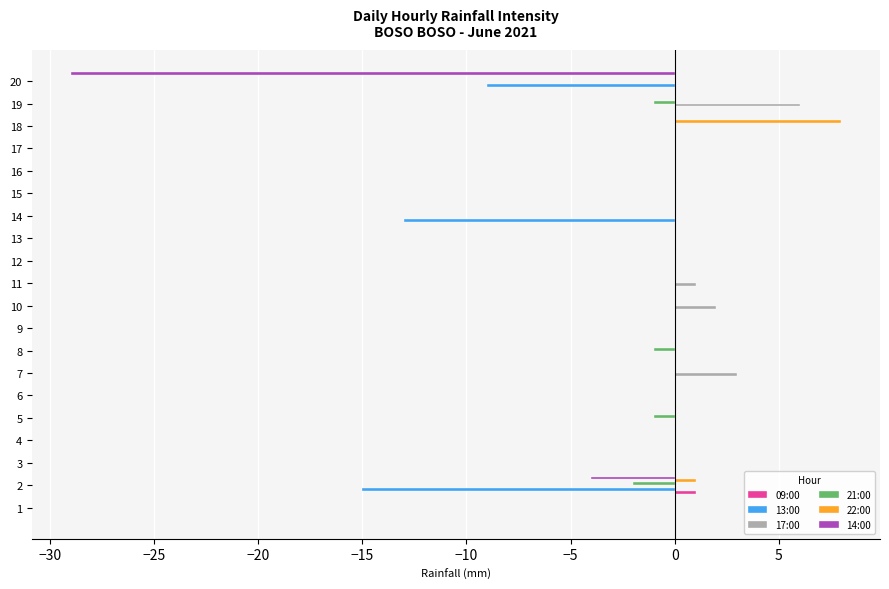

Is it true that 17:00 equals 4 at 14?

False